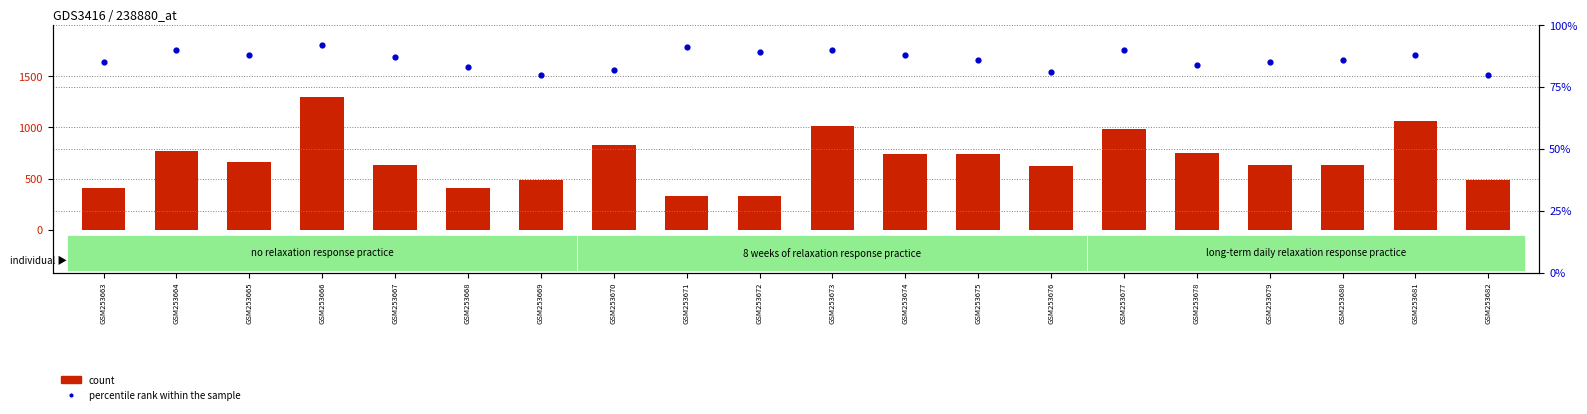

Which series reaches the maximum Y coordinate?

count